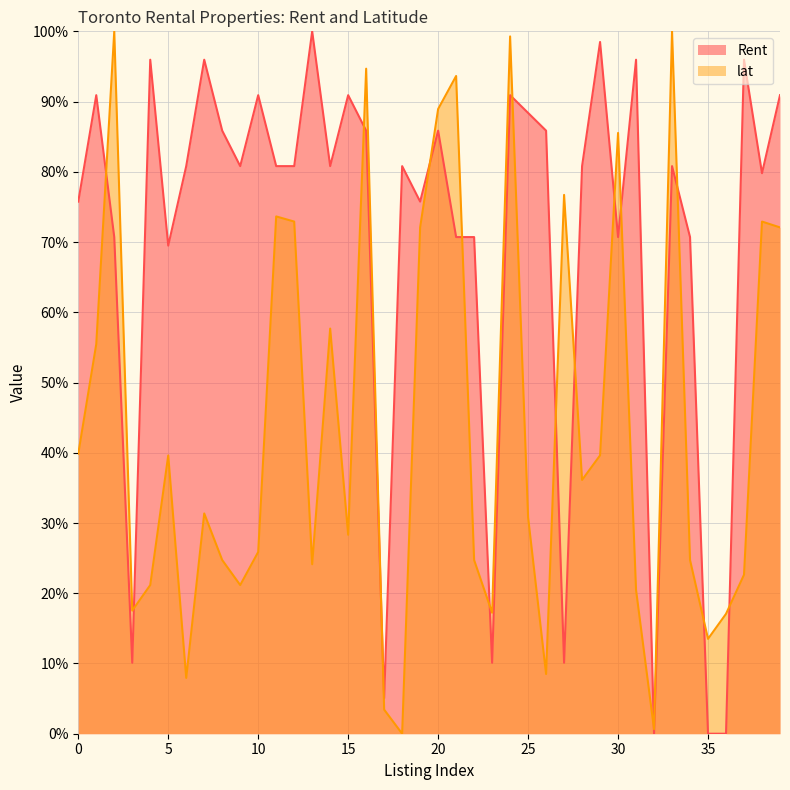

What is the spread (max minus min) of values at 35?

13.5